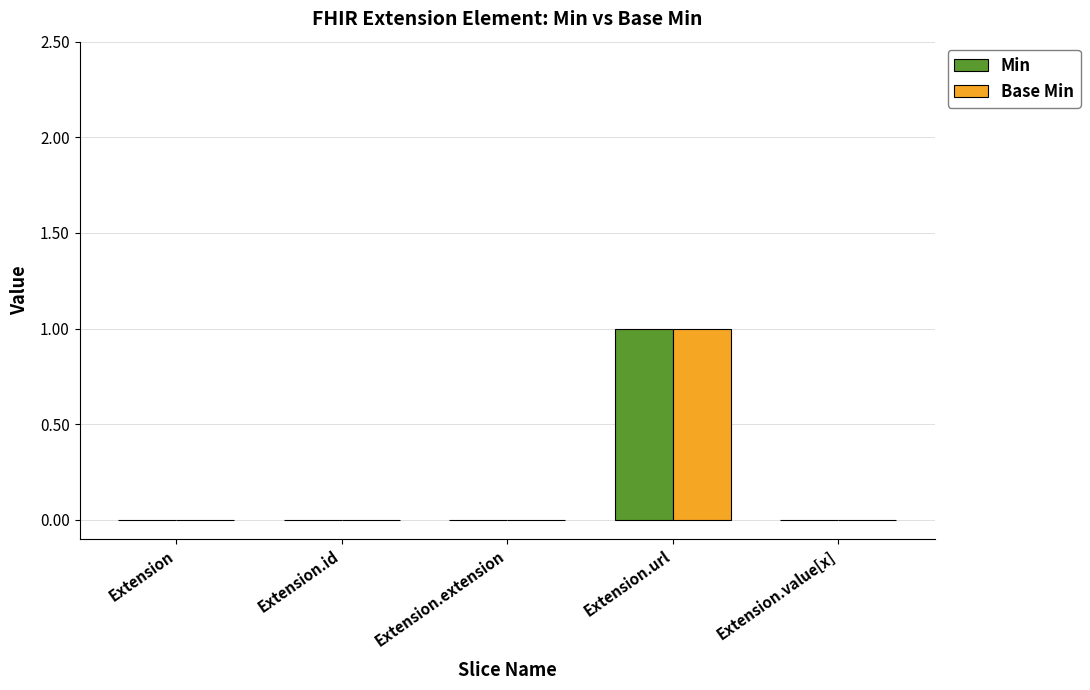

Which label corresponds to the largest value in the chart?

Extension.url